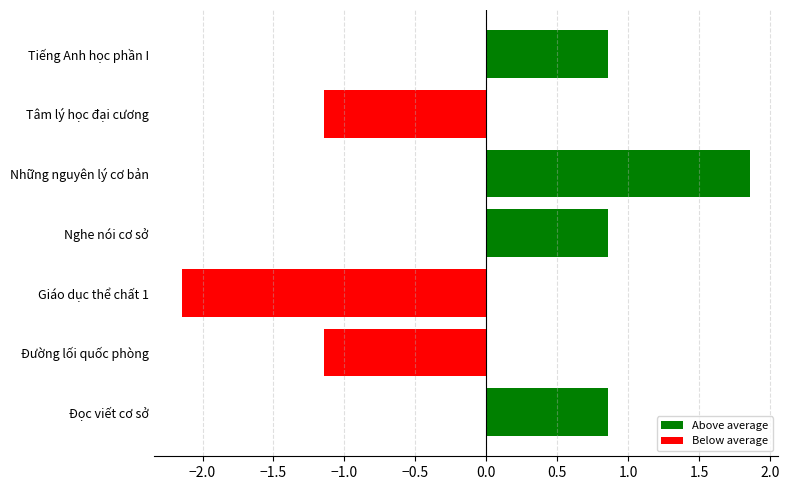

Which series changed the most between Những nguyên lý cơ bản and Tâm lý học đại cương?

Above average